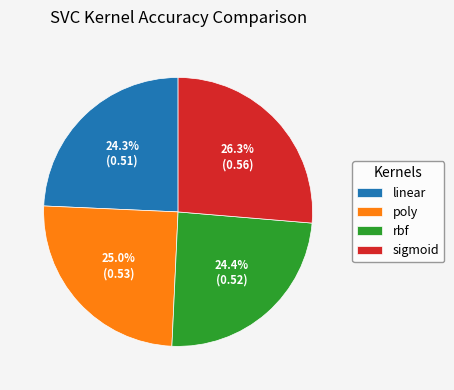

The linear slice represents 33% of the pie. True or false?

False